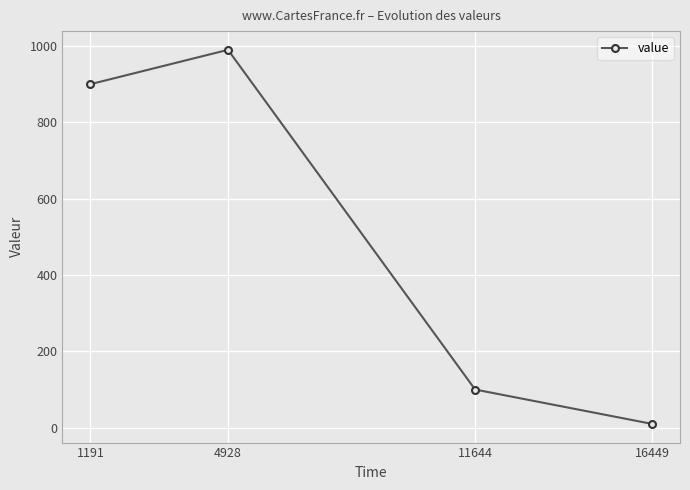

How many lines are shown in the chart?

1